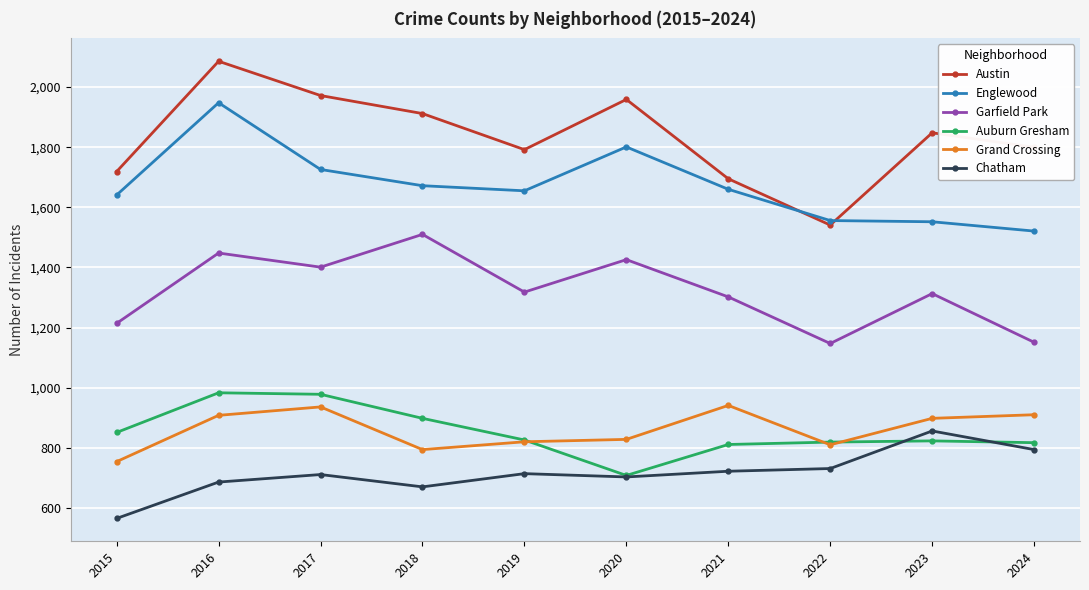

True or false: Grand Crossing has more than 1 points higher than both neighbors.

True